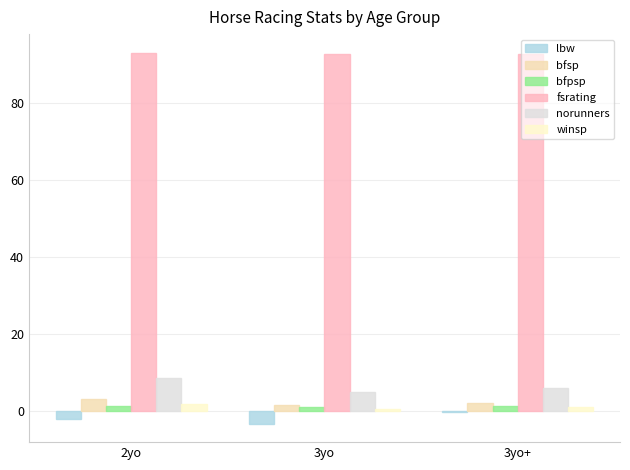

What is the sum of all lbw values?

-5.5